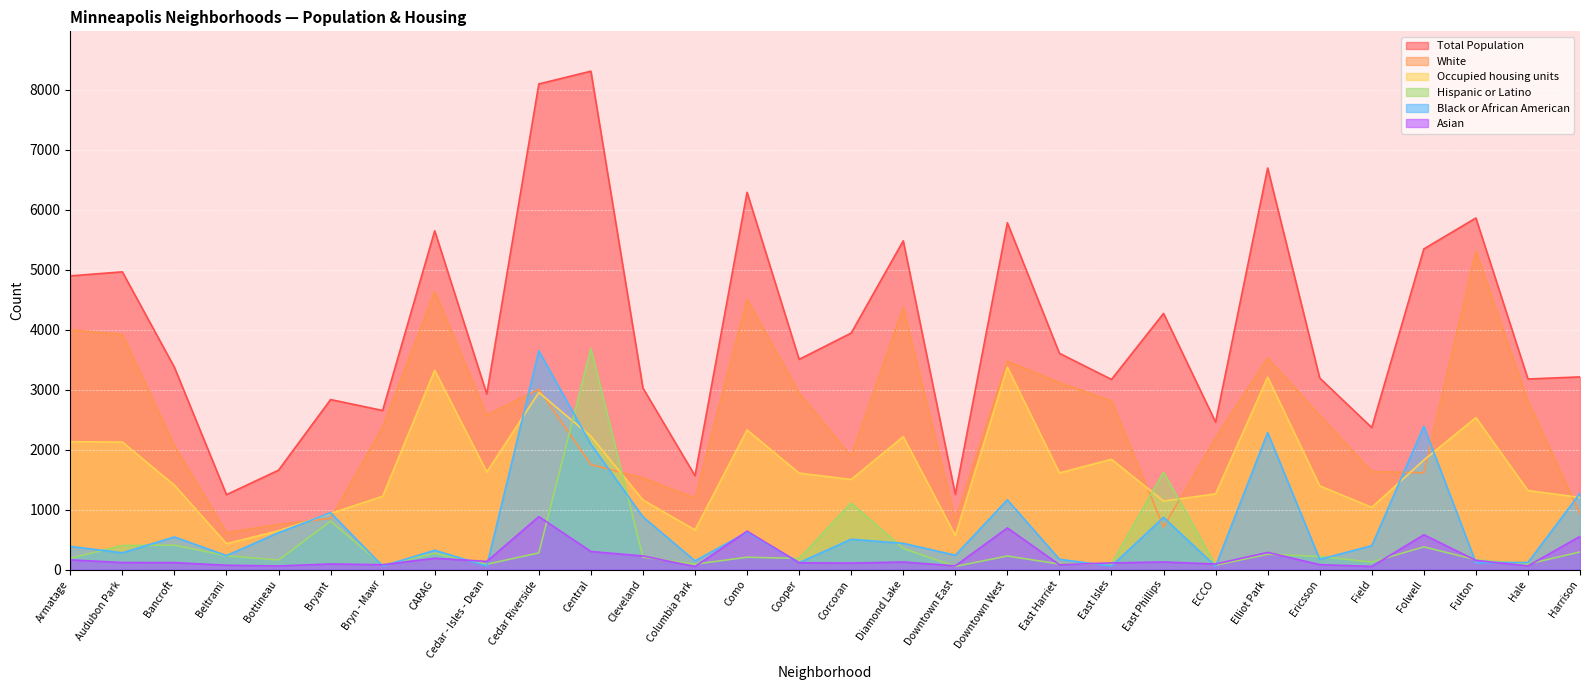

How many interior local peaks does the Black or African American series have?

10